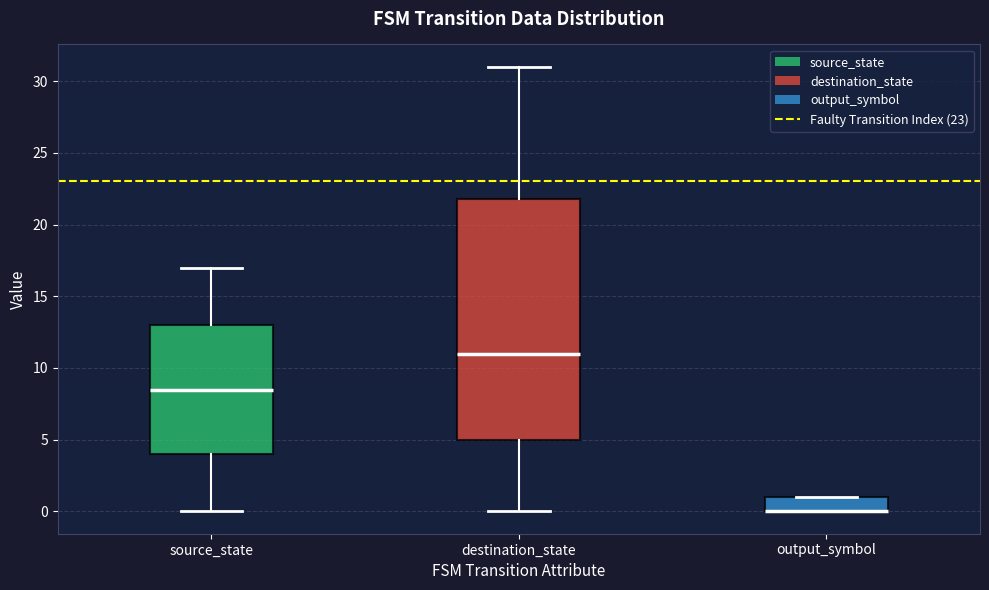

Reading left to right, read every box against the y-axis: the position of its median line, the range the box covers, and the ends of its whiskers. The values are not printed on the chart, so give them approximately, as read against the axis.

source_state: median 8.5, box 4.0 to 13.0, whiskers 0.0 to 17.0
destination_state: median 11.0, box 5.0 to 22.0, whiskers 0.0 to 31.0
output_symbol: median 0.0 (drawn on the box's lower edge), box 0.0 to 1.0, whiskers 0.0 to 1.0